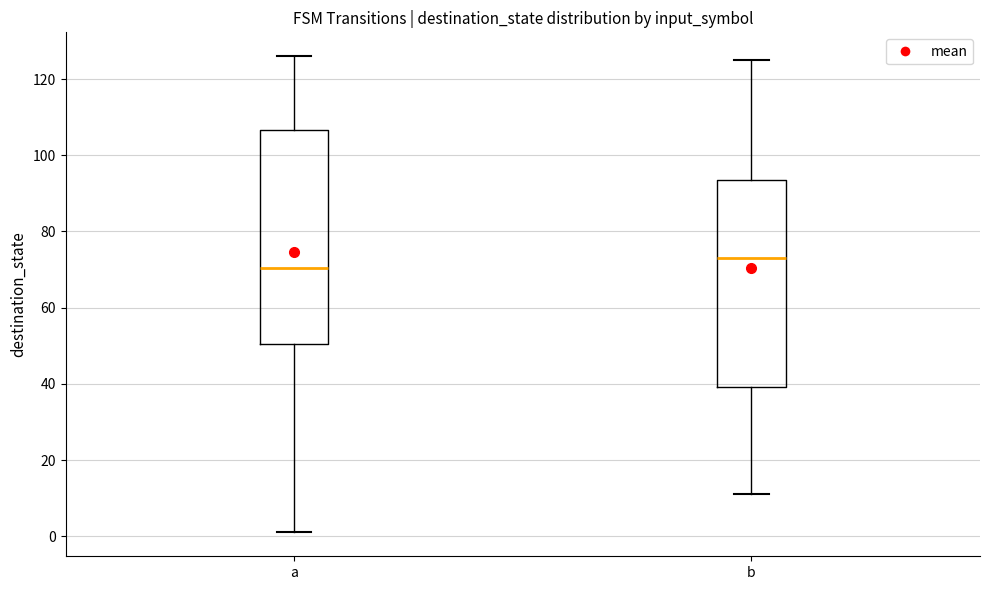

Which box's median line is the lowest?

a